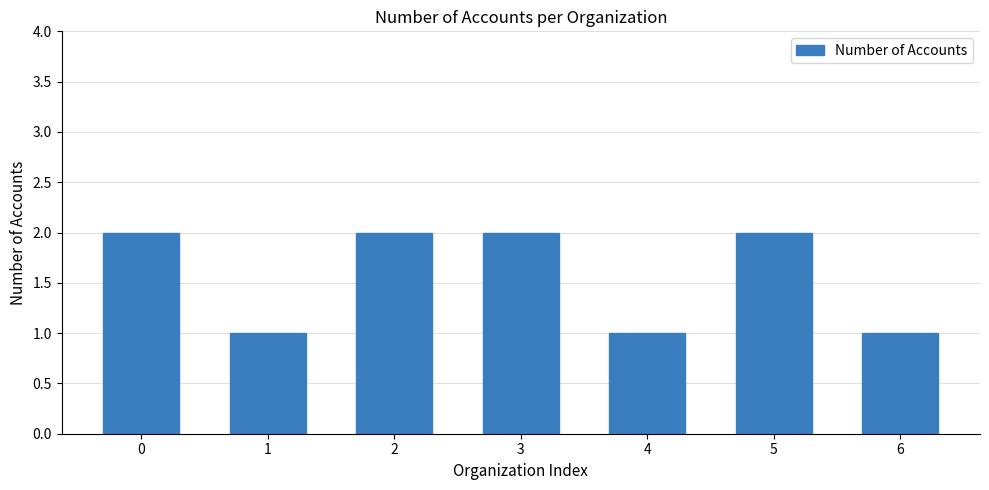

What is the maximum value shown in the chart?

2